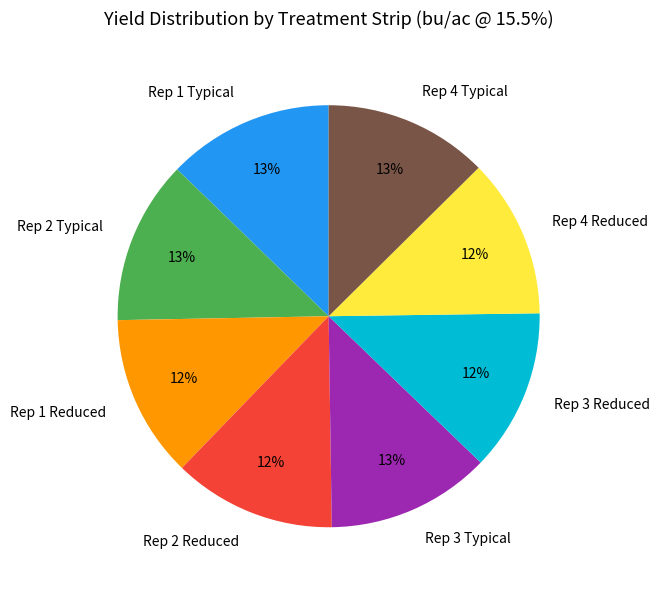

Combined, do Rep 4 Typical and Rep 4 Reduced account for over 50%?

No